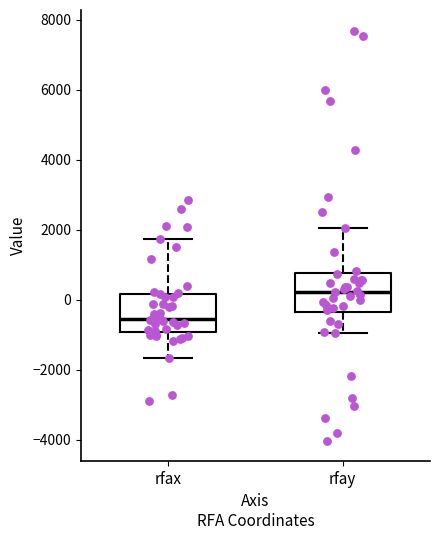

Which box has the highest median line?

rfay